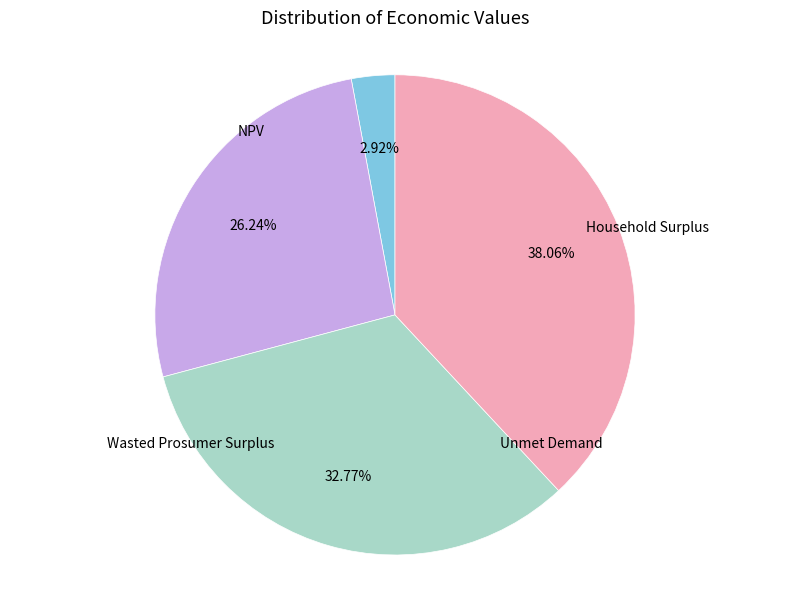

Does any single category account for the majority?

No